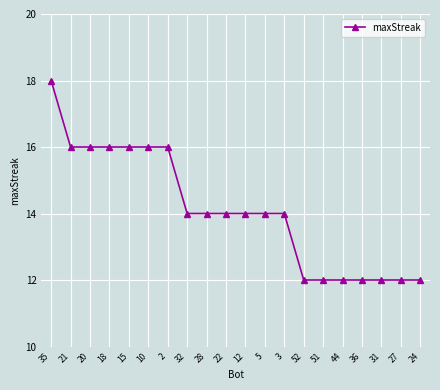

How many lines are shown in the chart?

1